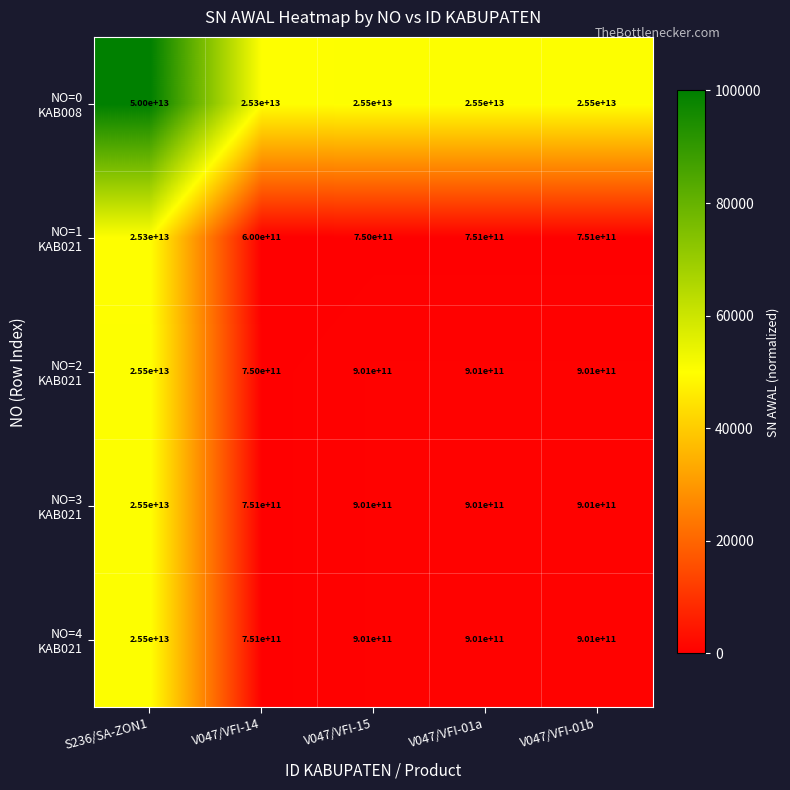

At which category is the sum across all series the highest?

S236/SA-ZON1